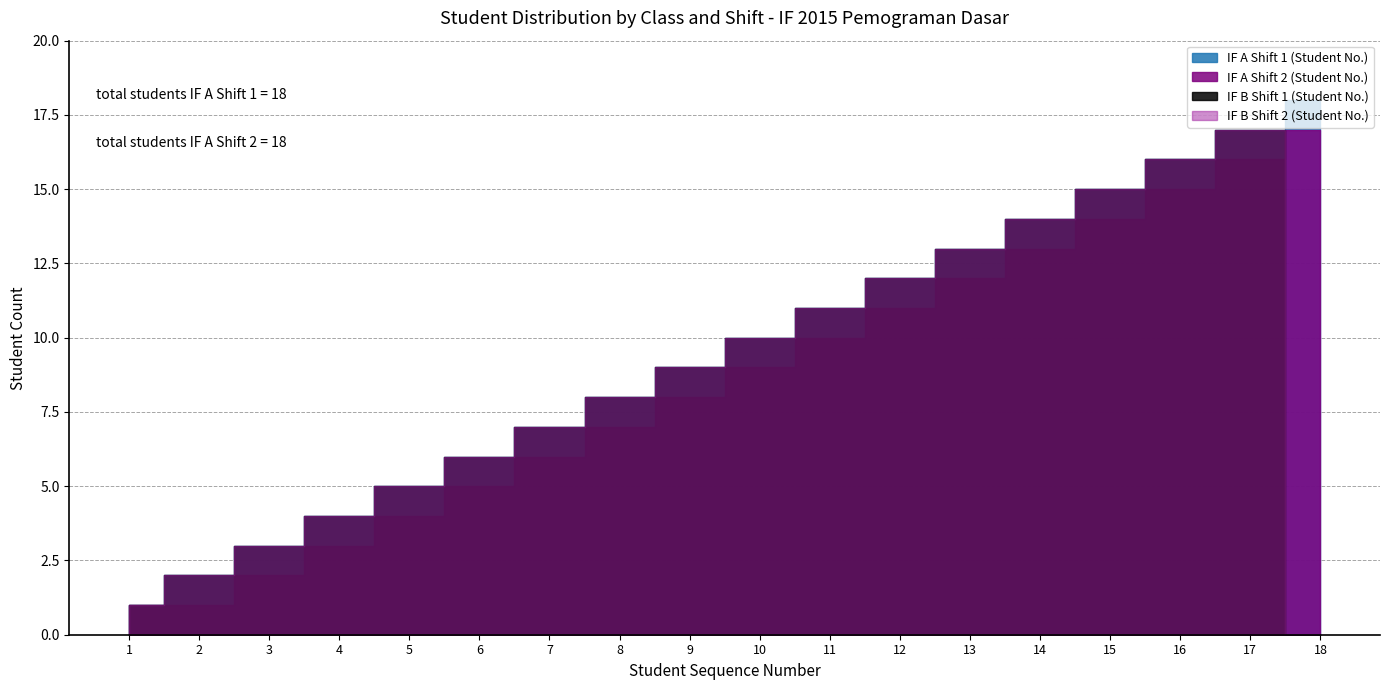

The IF B Shift 2 (Student No.) series shows 3 at 3. True or false?

True